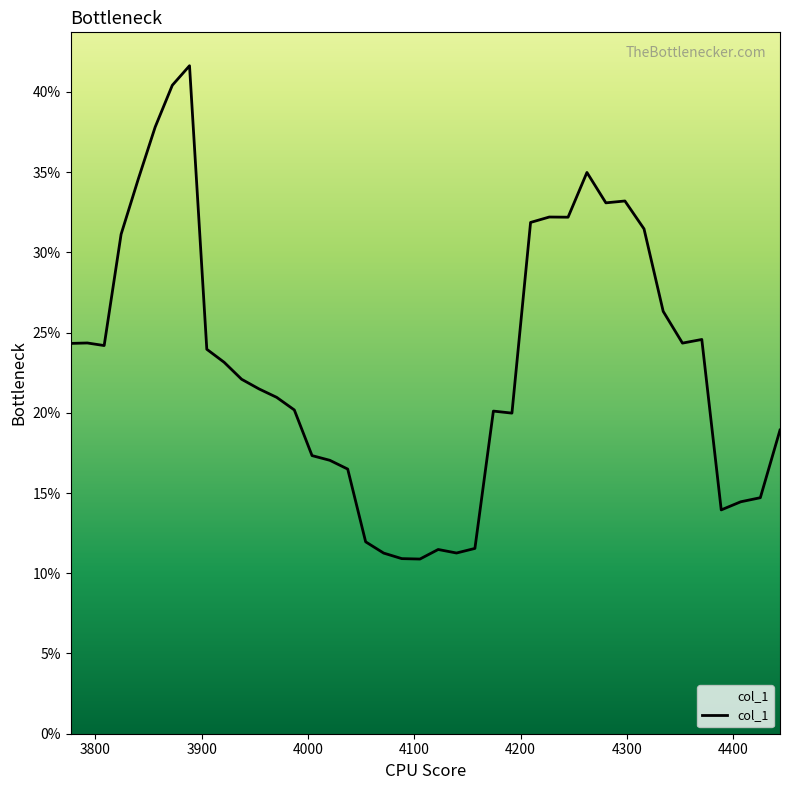

How many interior local peaks (higher than both neighbors) does the data have?

8